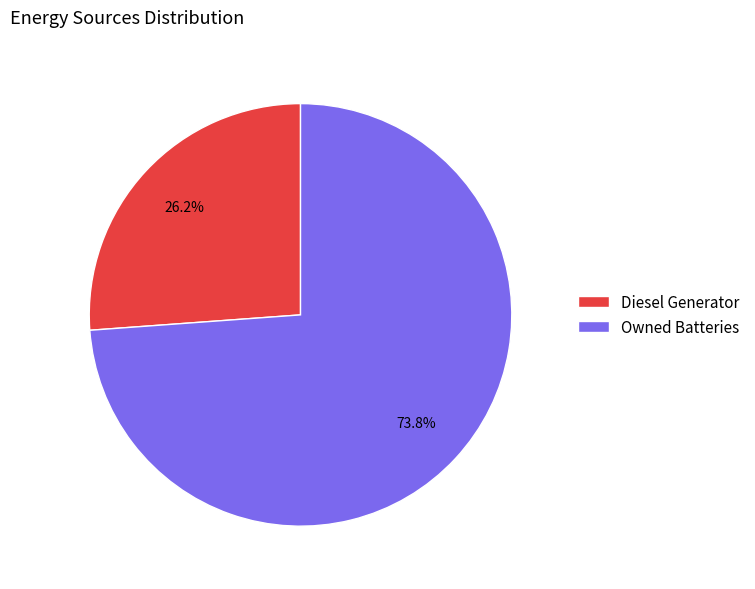

Rank the categories by value from lowest to highest.

Diesel Generator, Owned Batteries